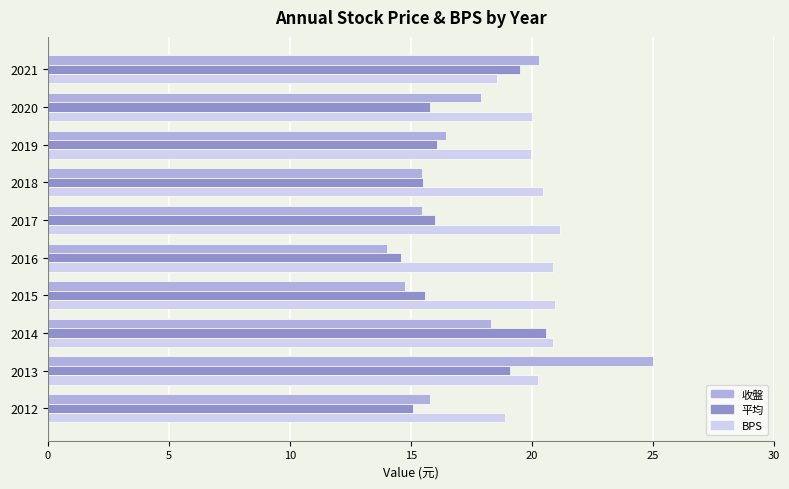

The 收盤 series shows 15.4 at 2017. True or false?

True